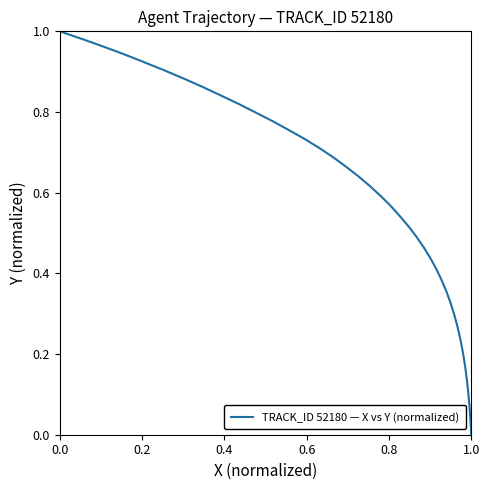

What is the sum of all values?

22.1